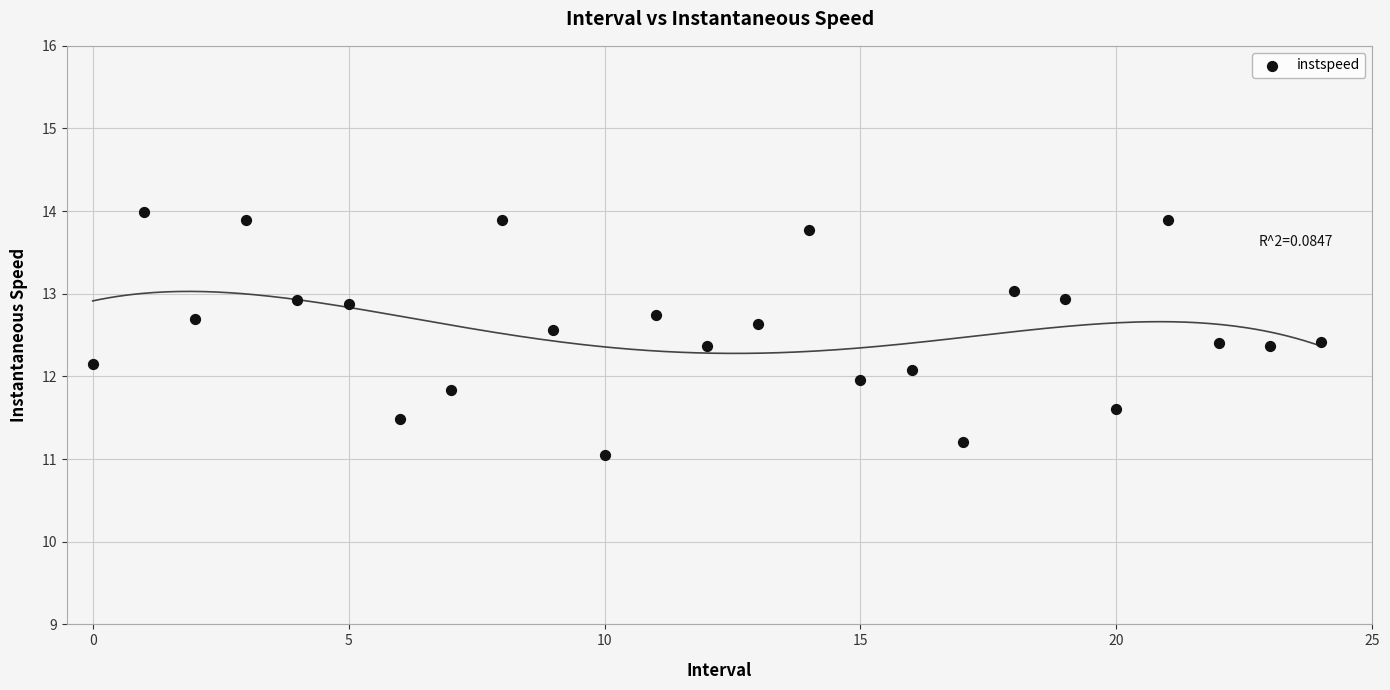

What is the range of Y values (max minus min)?

2.9